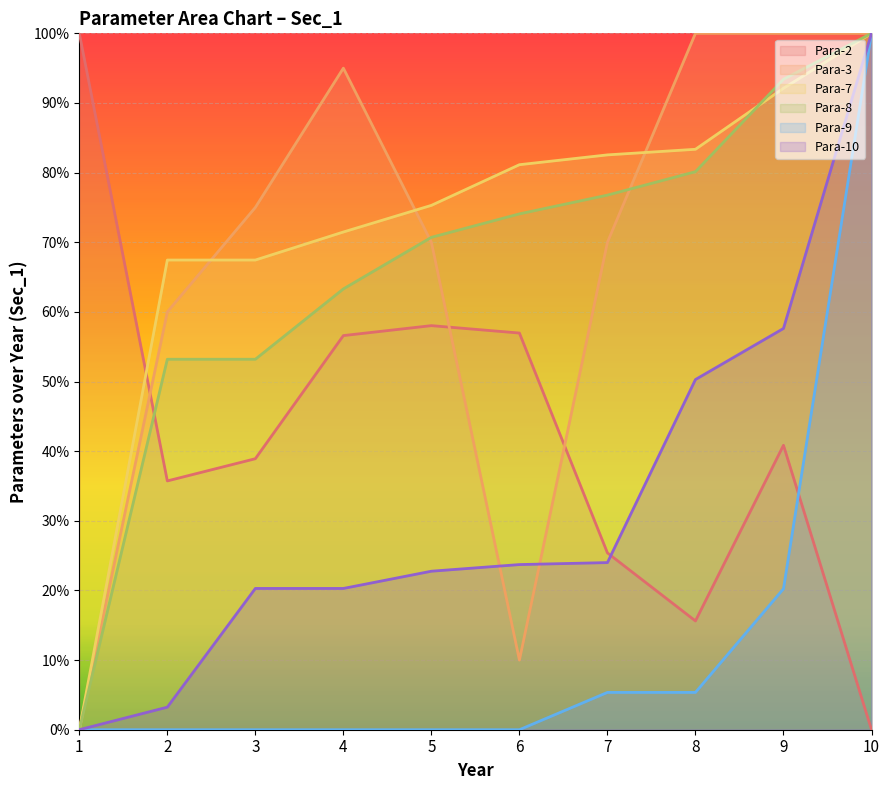

Which series has the largest range (max minus min)?

Para-2